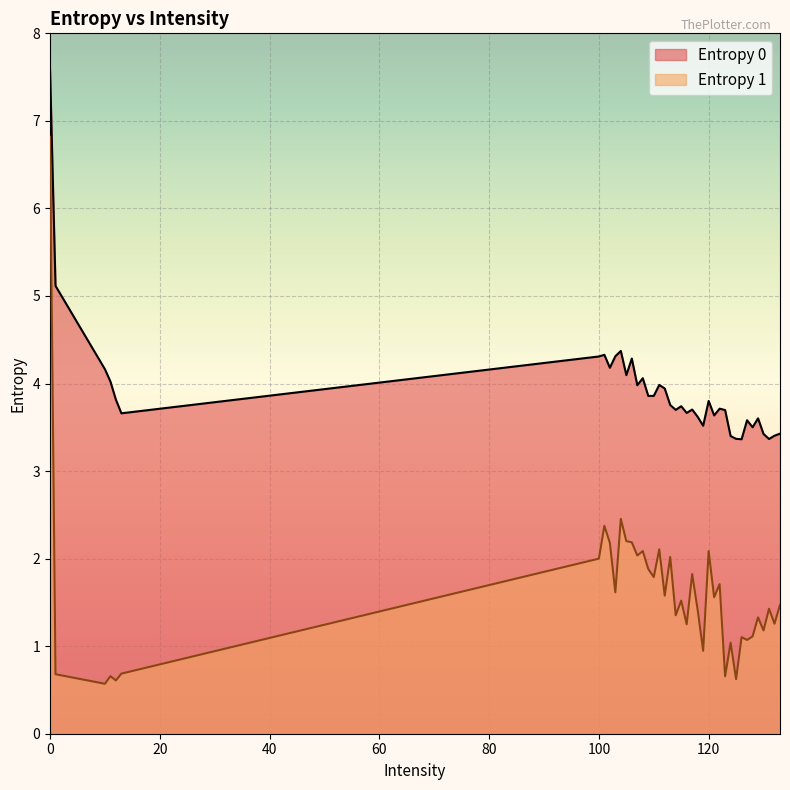

Reading right to left, what are all the values shown in this chart?

Entropy 0: 133=3.4	132=3.4	131=3.4	130=3.4	13=3.7	129=3.6	128=3.5	127=3.6	126=3.4	125=3.4	124=3.4	123=3.7	122=3.7	121=3.6	120=3.8	12=3.8	119=3.5	118=3.6	117=3.7	116=3.7	115=3.7	114=3.7	113=3.8	112=3.9	111=4.0	110=3.9	11=4.0	109=3.9	108=4.1	107=4.0	106=4.3	105=4.1	104=4.4	103=4.3	102=4.2	101=4.3	100=4.3	10=4.2	1=5.1	0=7.6
Entropy 1: 133=1.5	132=1.3	131=1.4	130=1.2	13=0.7	129=1.3	128=1.1	127=1.1	126=1.1	125=0.6	124=1.0	123=0.7	122=1.7	121=1.6	120=2.1	12=0.6	119=0.9	118=1.4	117=1.8	116=1.3	115=1.5	114=1.4	113=2.0	112=1.6	111=2.1	110=1.8	11=0.7	109=1.9	108=2.1	107=2.0	106=2.2	105=2.2	104=2.5	103=1.6	102=2.2	101=2.4	100=2.0	10=0.6	1=0.7	0=6.8